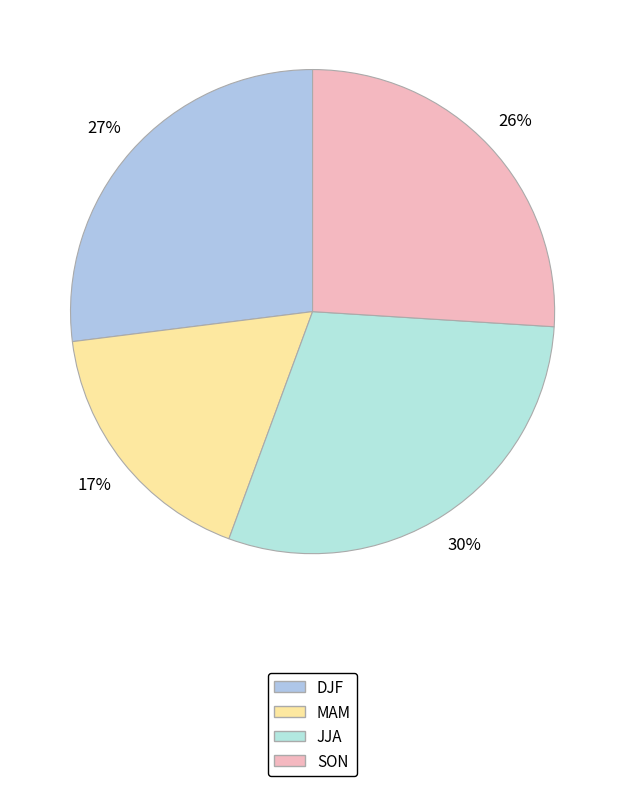

To the nearest percent, what is the average slice percentage?

25%